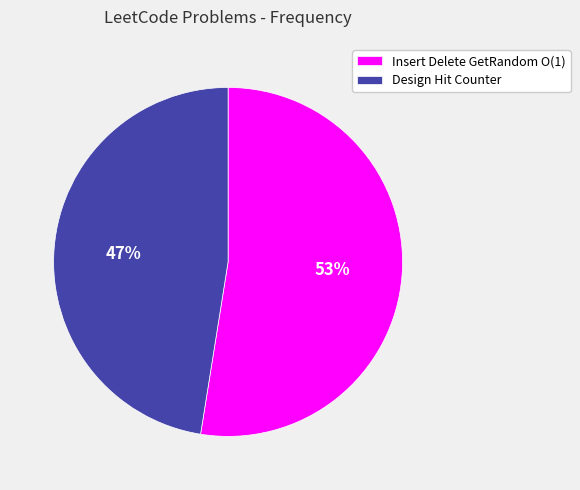

Which slice represents more than half of the pie?

Insert Delete GetRandom O(1)